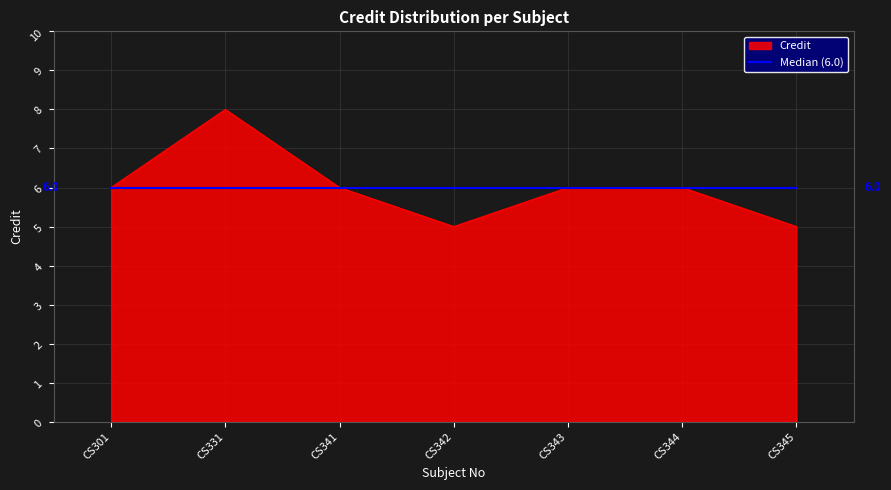

At CS331, list the series in order from smallest to largest.

Median (6.0), Credit